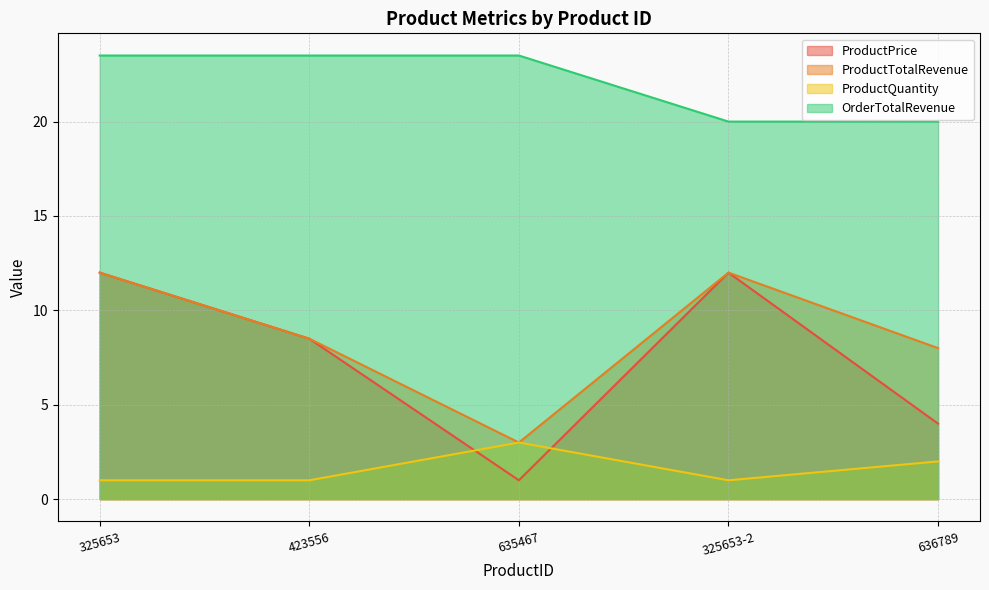

The value of ProductPrice at 325653-2 is 17.7. True or false?

False